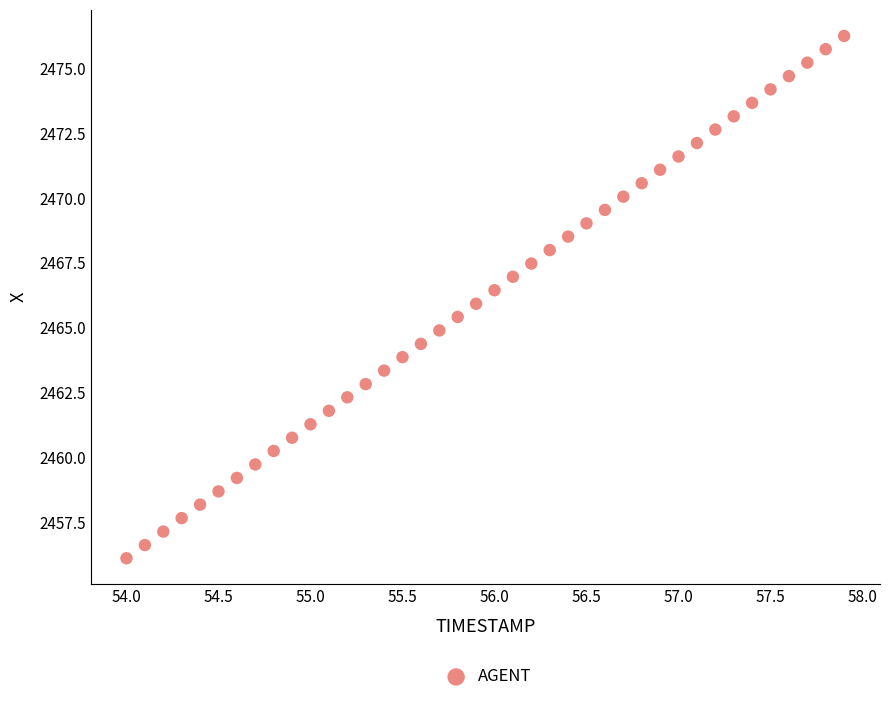

What is the range of X values (max minus min)?

3.9